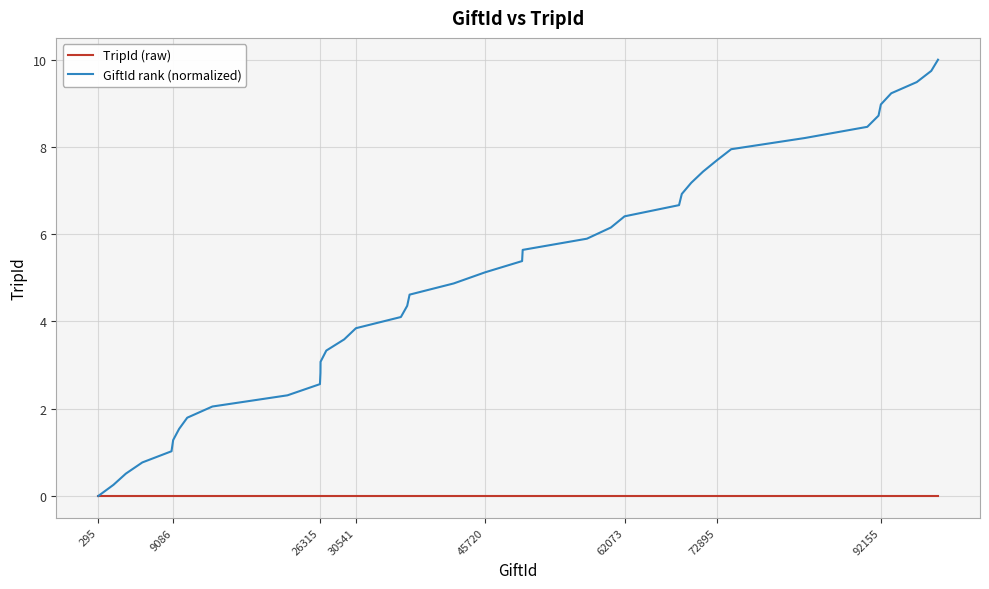

Which series has the largest total across all categories?

GiftId rank (normalized)